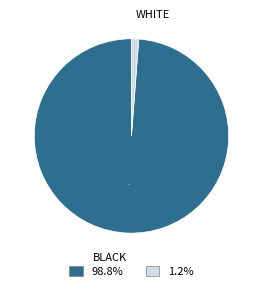

What is the smallest slice in the pie chart?

WHITE